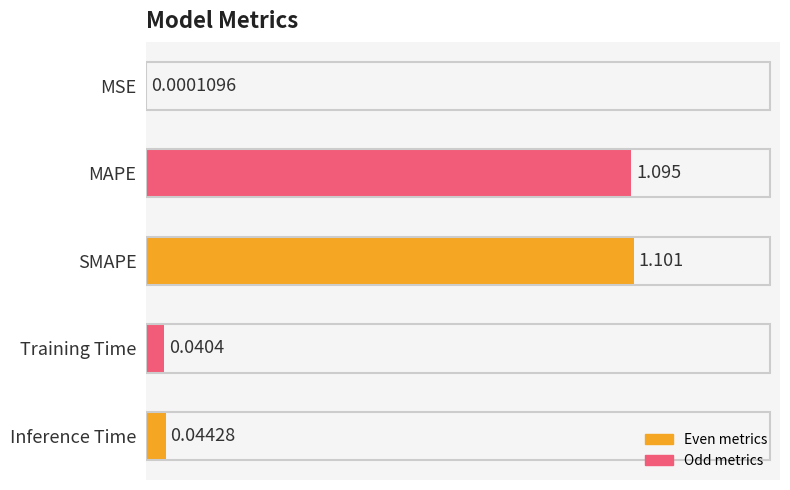

How many categories are shown in the chart?

5